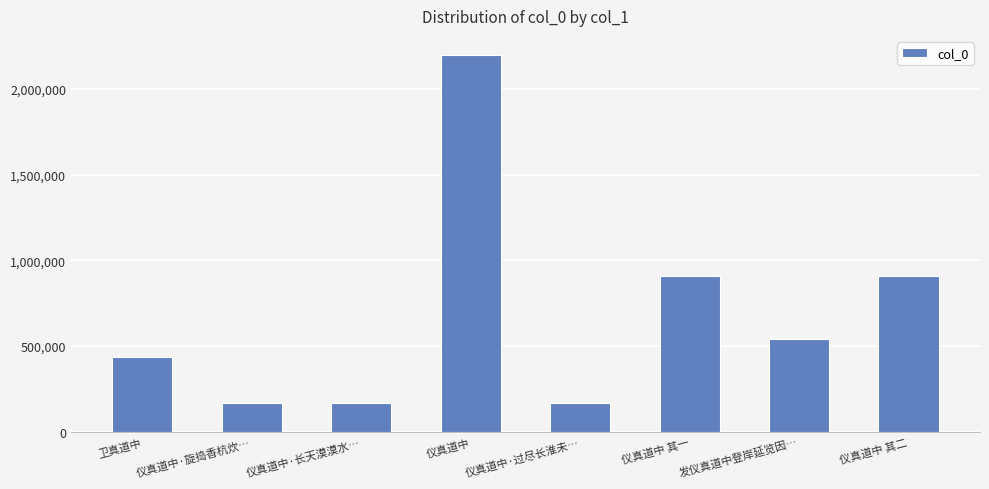

What is the difference between the values at 仪真道中·过尽长淮未… and 仪真道中 其一?

739105